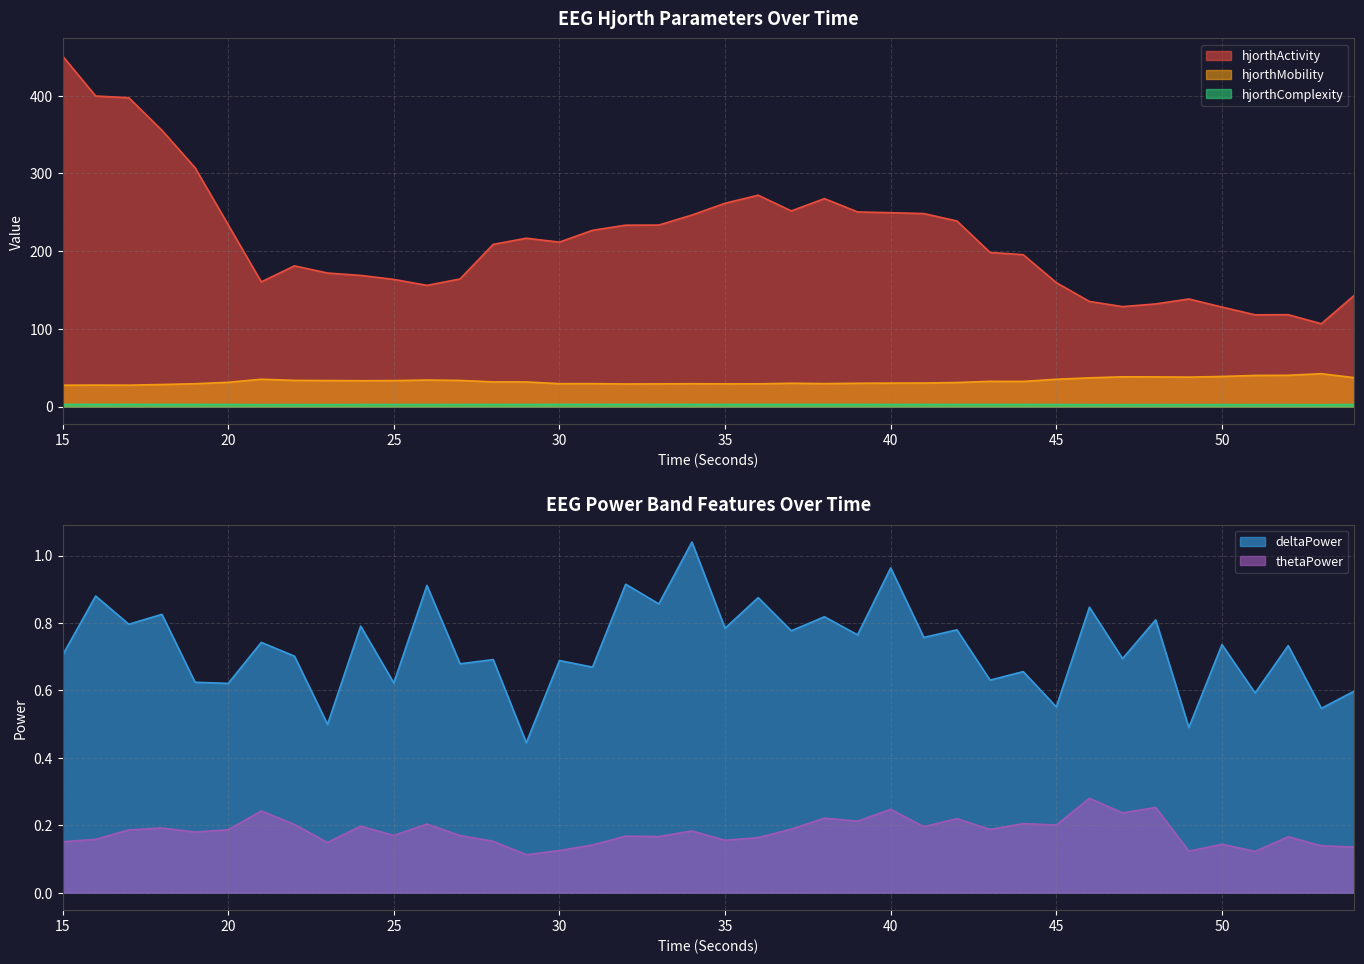

Between 36 and 41, which series saw the biggest shift?

hjorthActivity_EEG